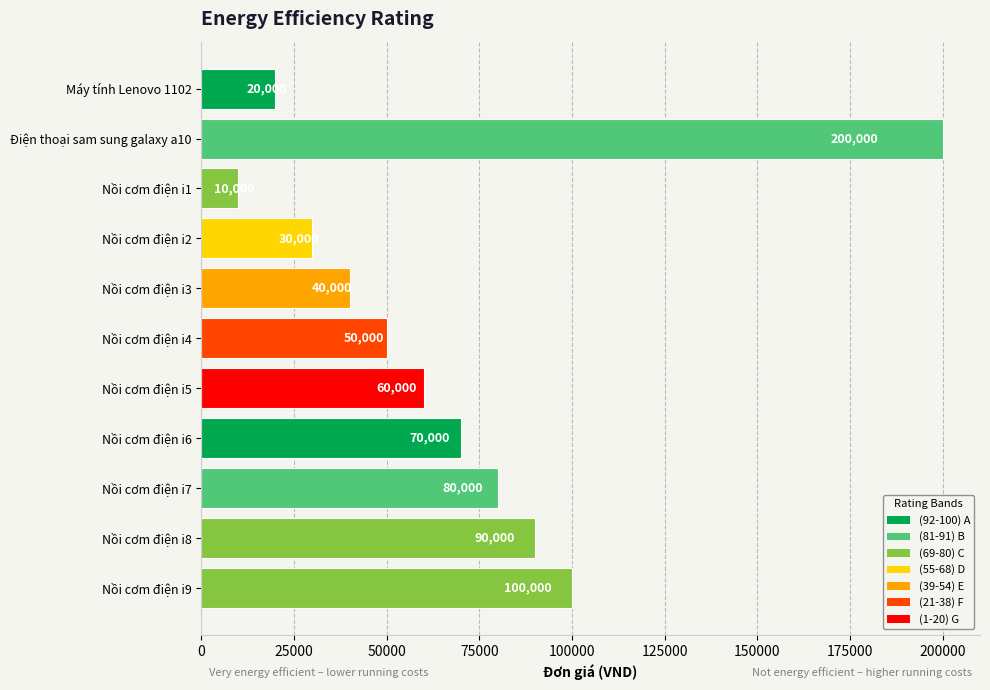

What is the average value?

68182